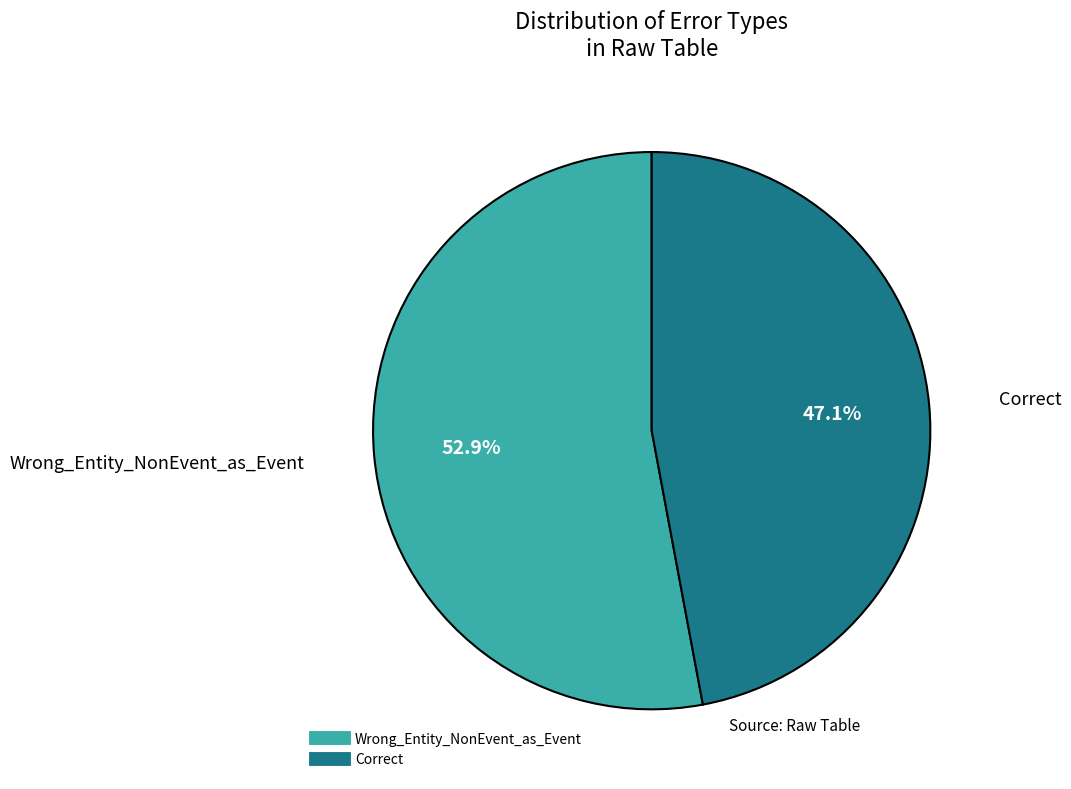

How many slices are in this pie chart?

2